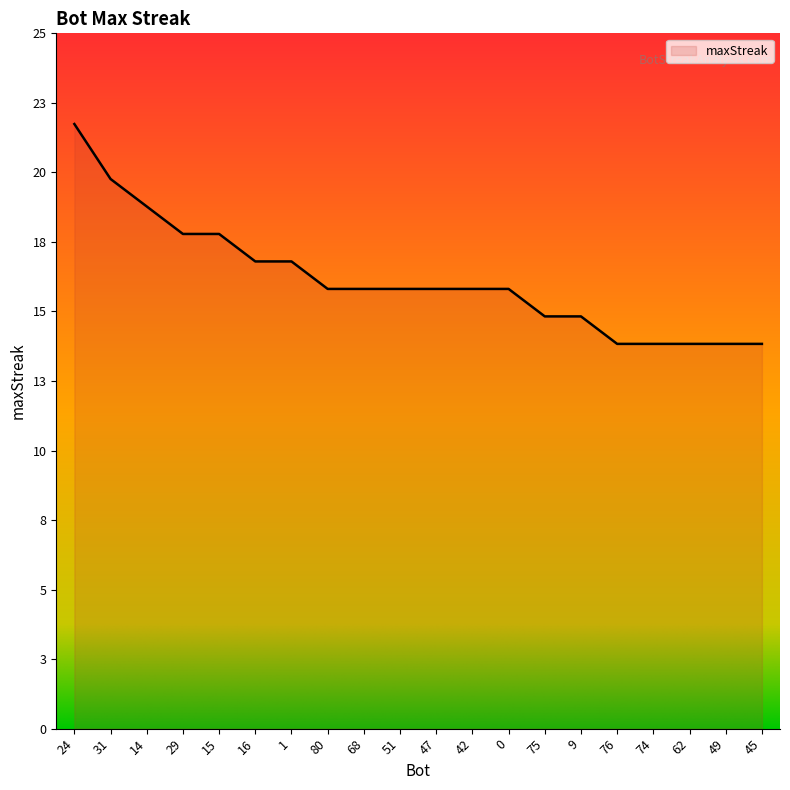

At which label does the data first exceed 16?

24